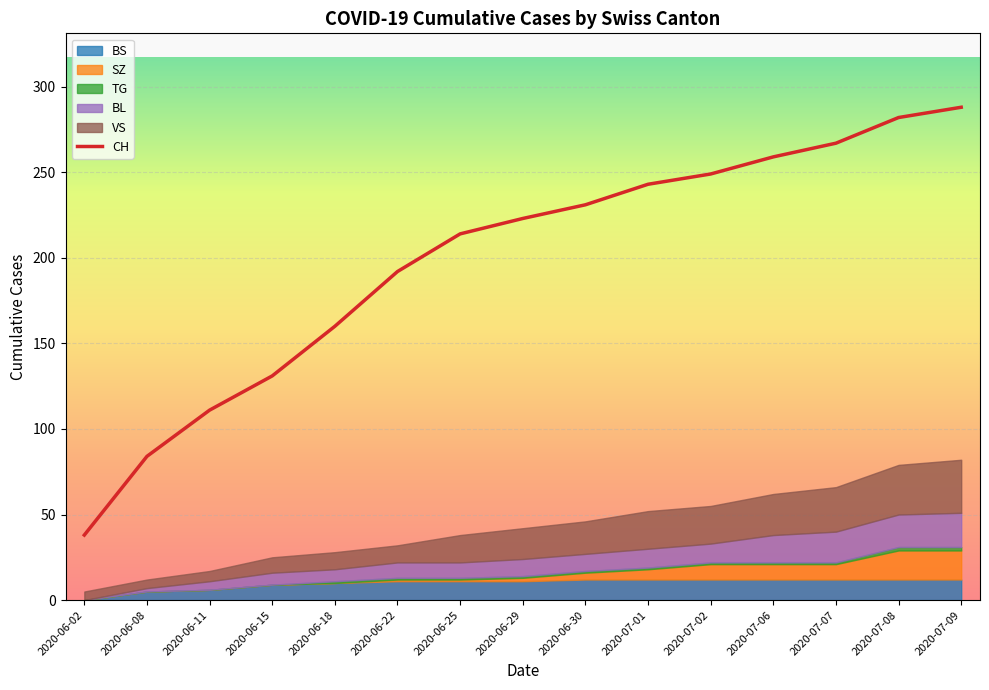

What is the value of the 12th point from the left?

259